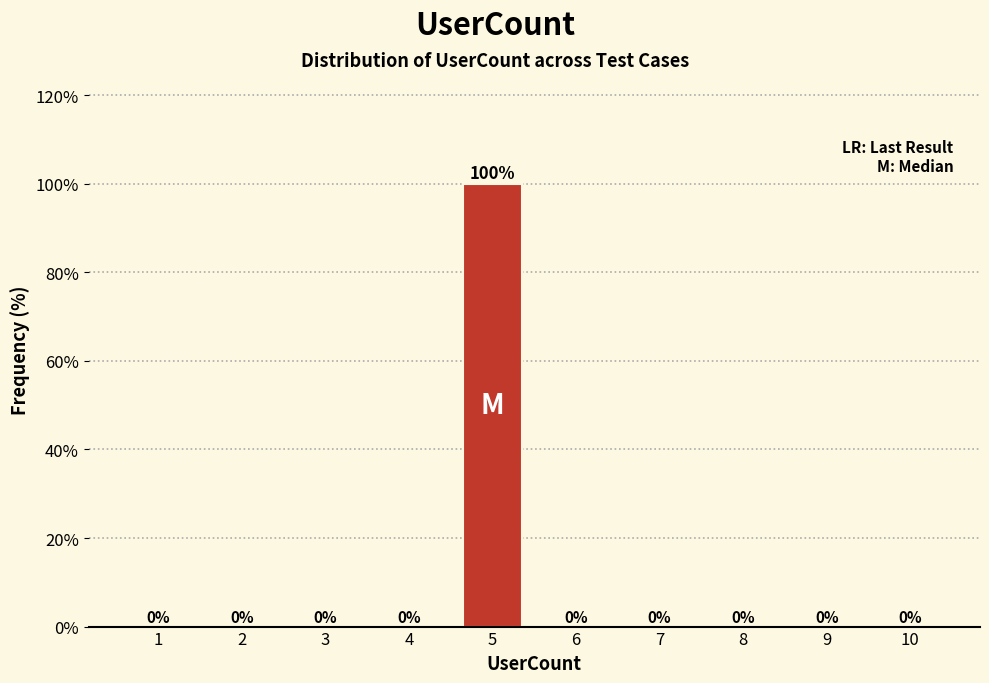

Reading left to right, list all the values displayed in this chart.

1=0	2=0	3=0	4=0	5=100	6=0	7=0	8=0	9=0	10=0